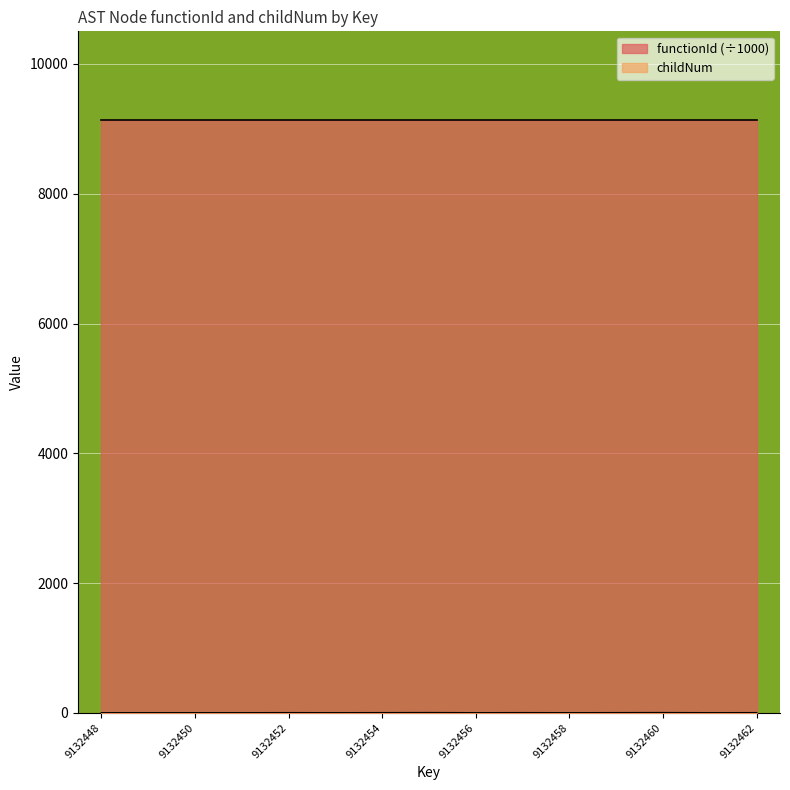

How many values are above zero?

7